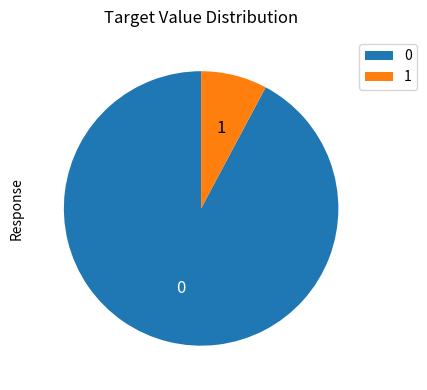

Rank the categories by value from lowest to highest.

1, 0